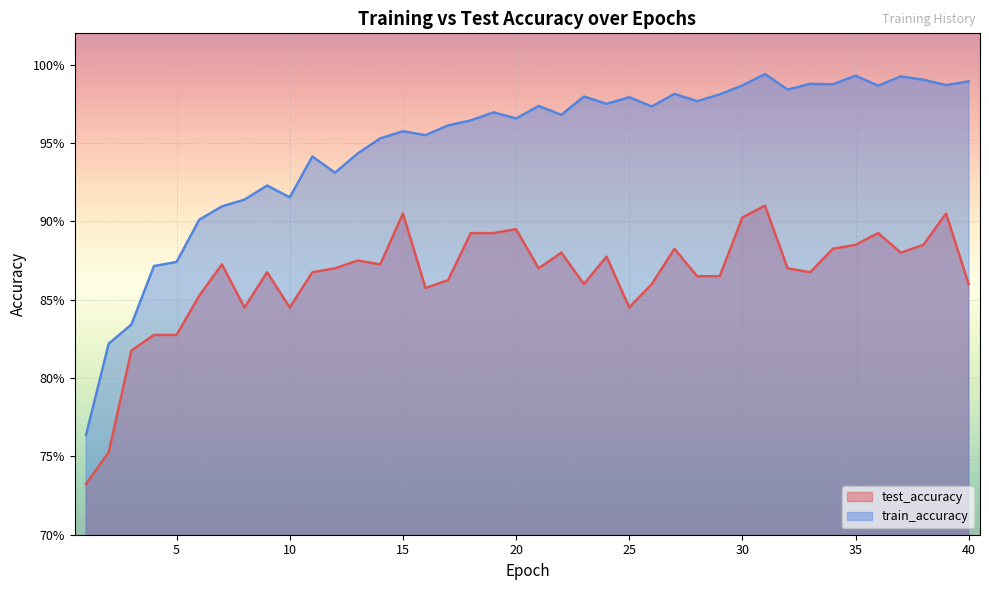

What is the average value of the train_accuracy series?

0.9